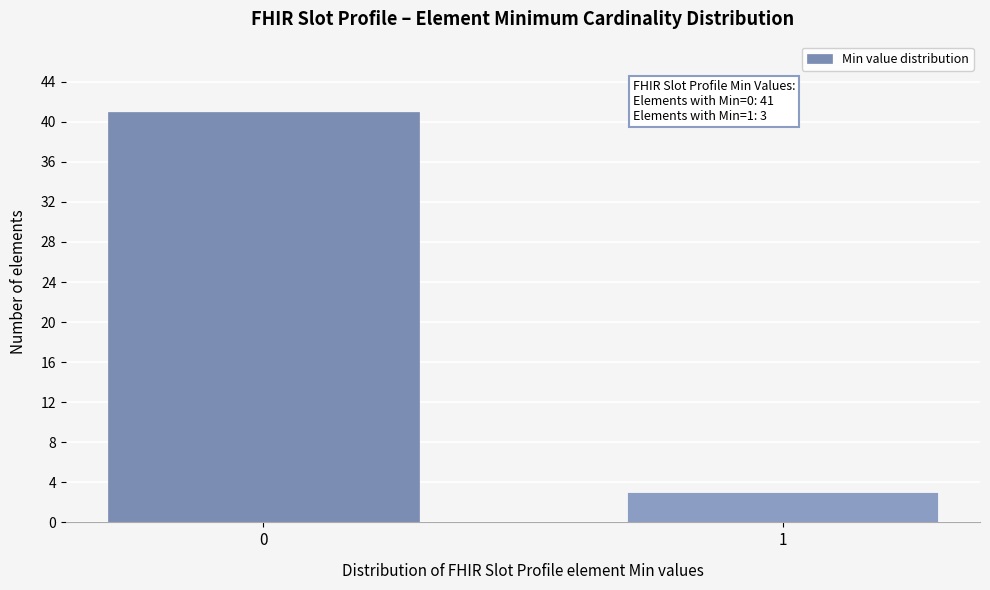

Reading left to right, list all the values displayed in this chart.

41	3